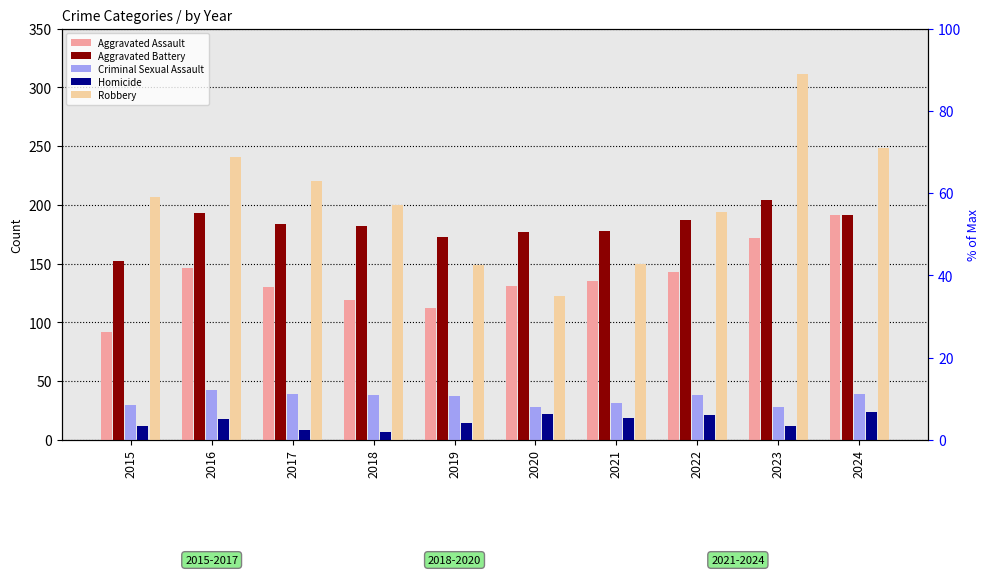

How many data points in Robbery are above 207?

4